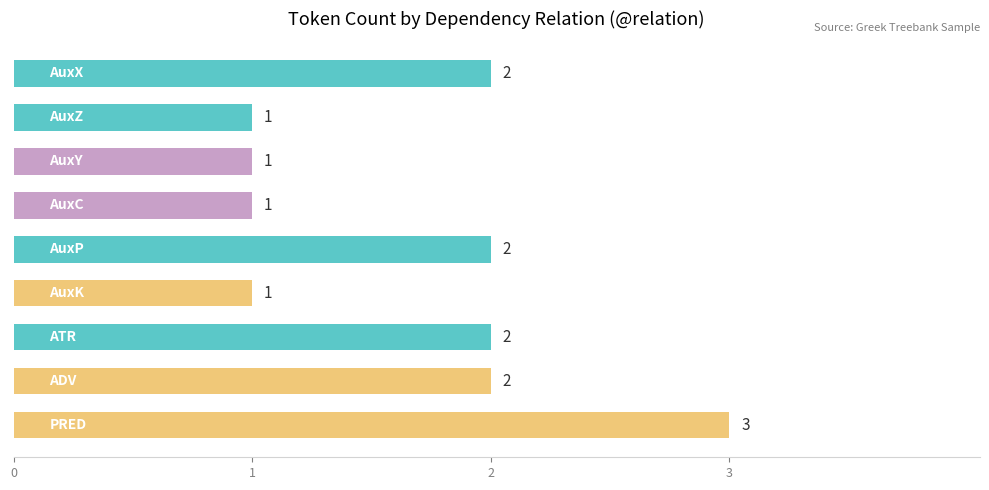

How many values are below 2?

4